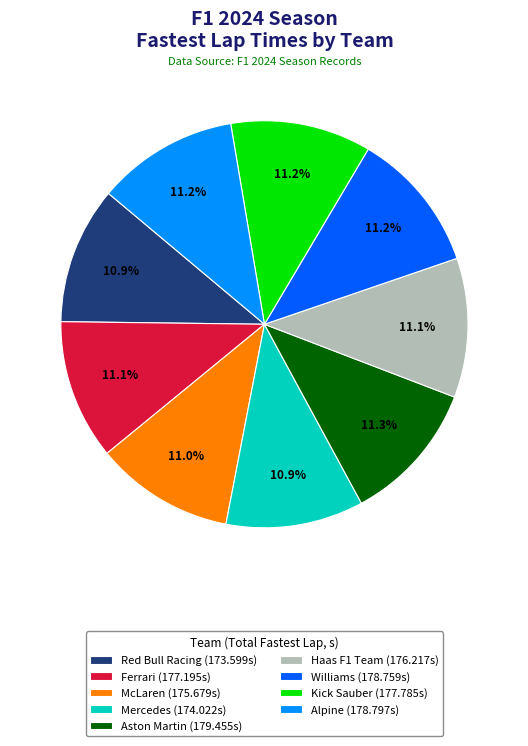

Is there a majority slice in this chart?

No